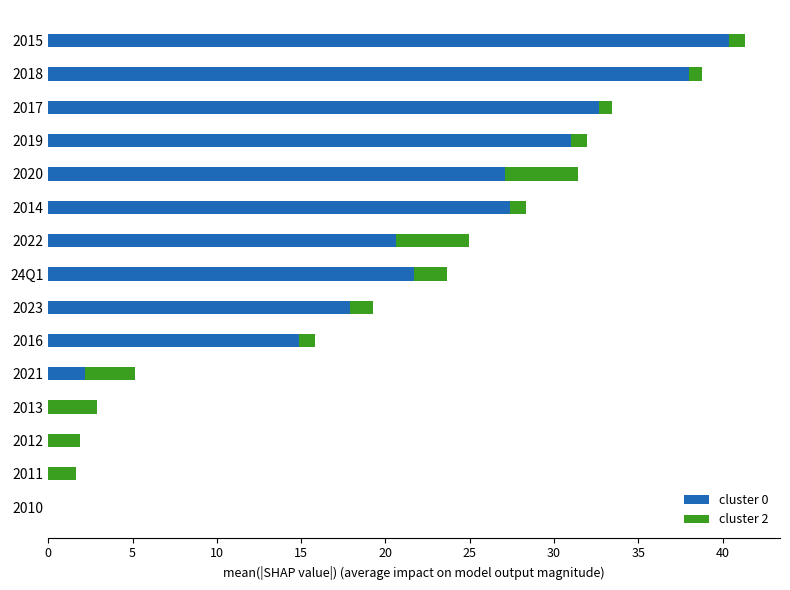

What is the maximum value for cluster 0?

40.4